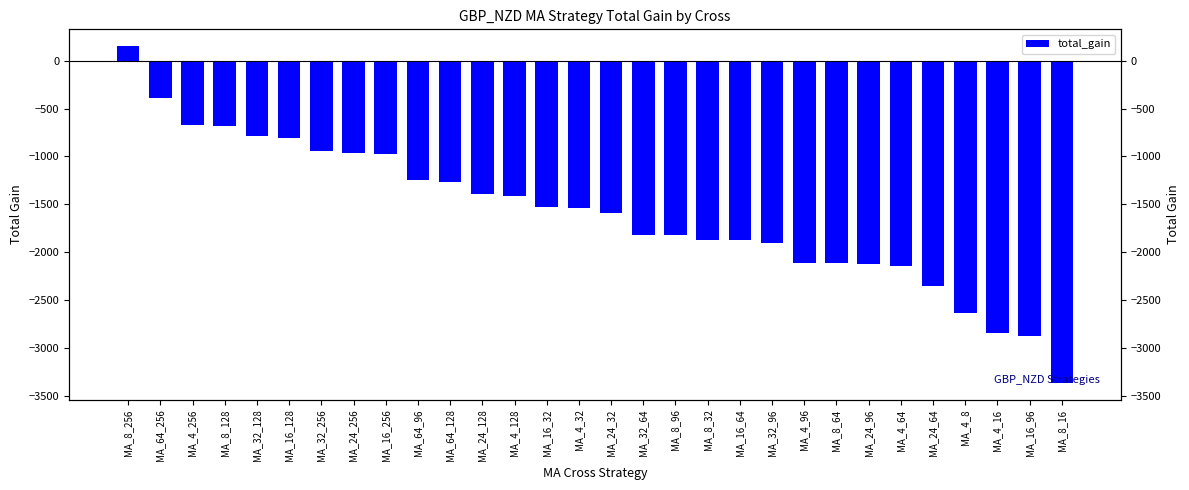

Which has a higher value, MA_4_64 or MA_24_96?

MA_24_96